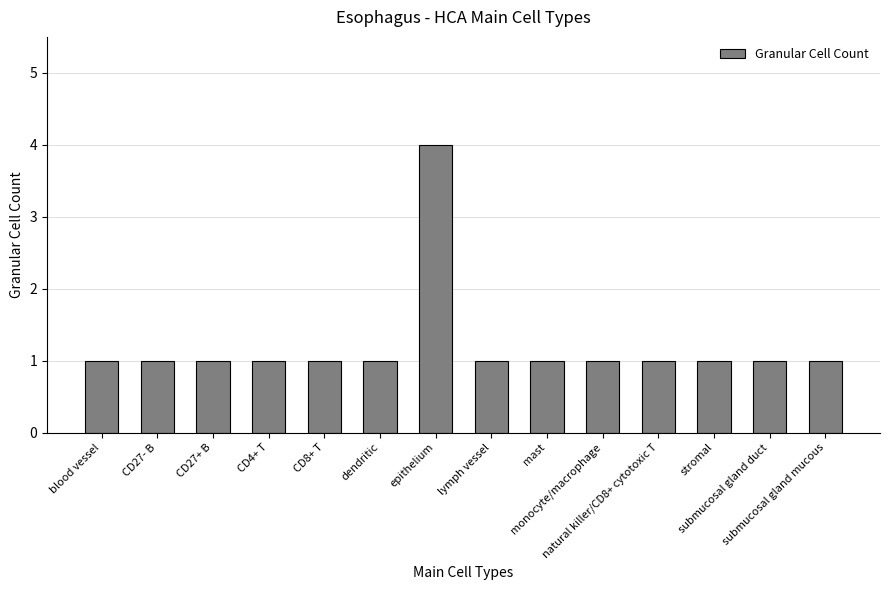

Reading right to left, what are all the values shown in this chart?

submucosal gland mucous=1	submucosal gland duct=1	stromal=1	natural killer/CD8+ cytotoxic T=1	monocyte/macrophage=1	mast=1	lymph vessel=1	epithelium=4	dendritic=1	CD8+ T=1	CD4+ T=1	CD27+ B=1	CD27- B=1	blood vessel=1